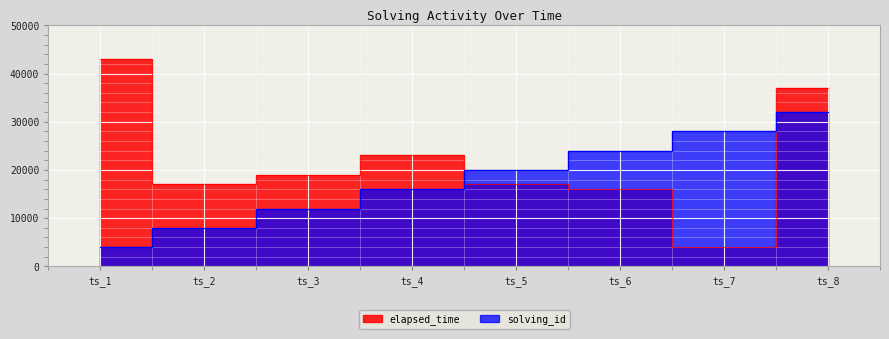

Does the chart display data point markers on the line(s)?

No